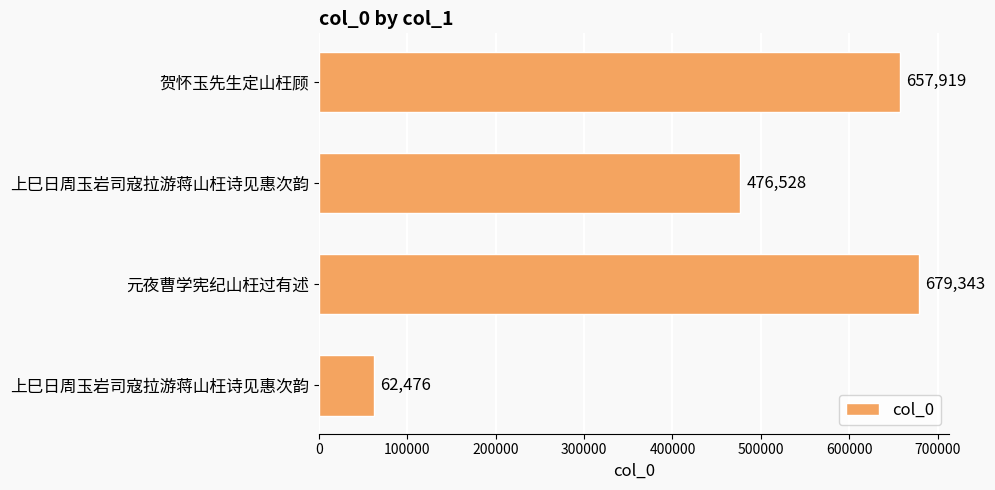

How many data points are less than 657919?

2